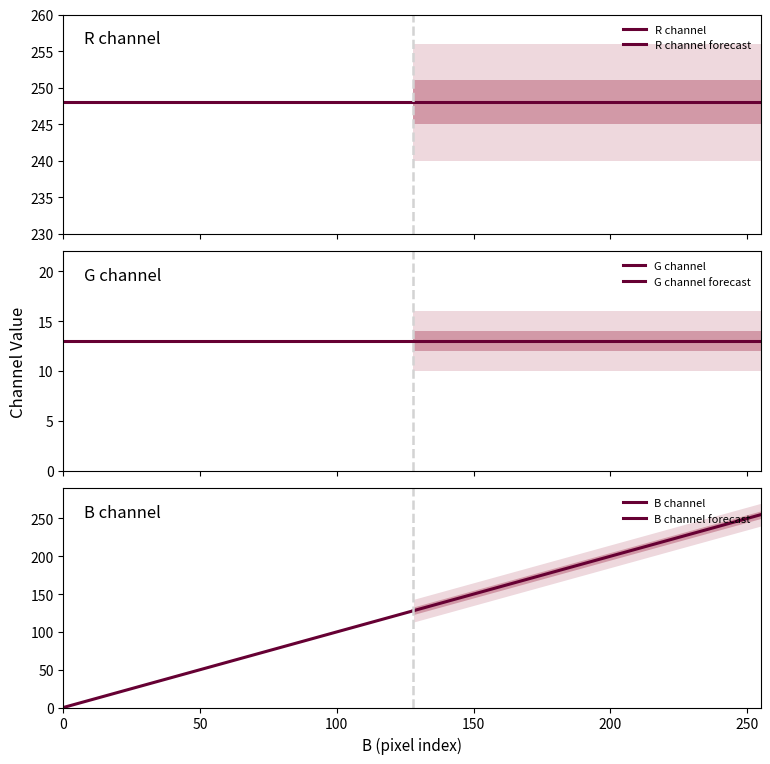

Which has a higher value, 20 or 60?

60